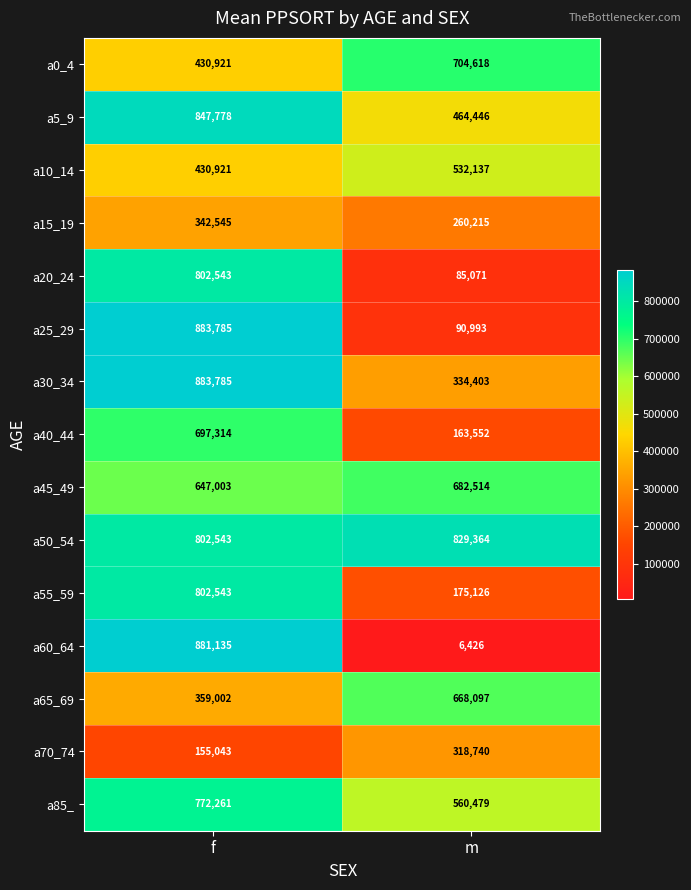

What is the maximum value shown in the chart?

883785